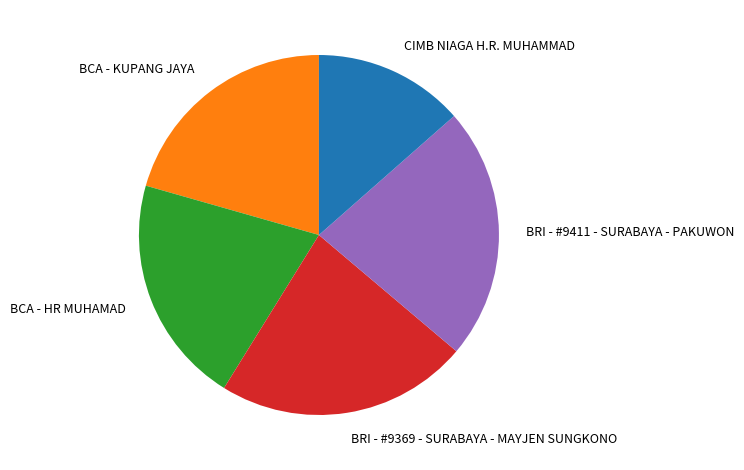

Approximately how many times larger is the value at CIMB NIAGA H.R. MUHAMMAD compared to BRI - #9411 - SURABAYA - PAKUWON?

0.6